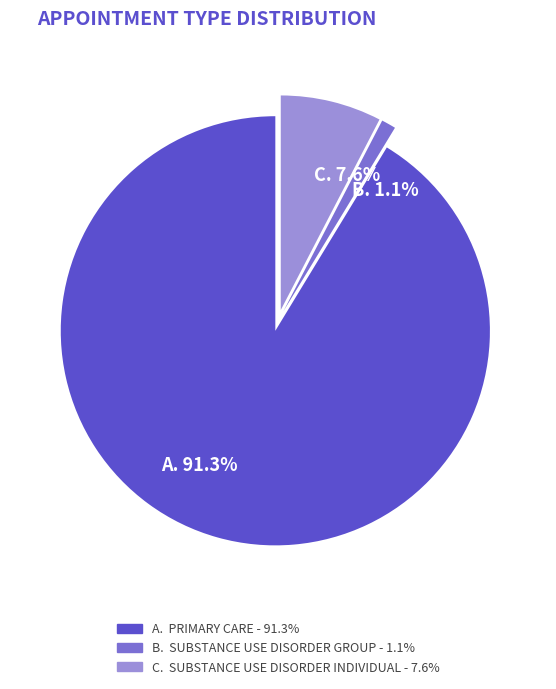

To the nearest percent, what is the difference between the largest and smallest slice percentages?

90%